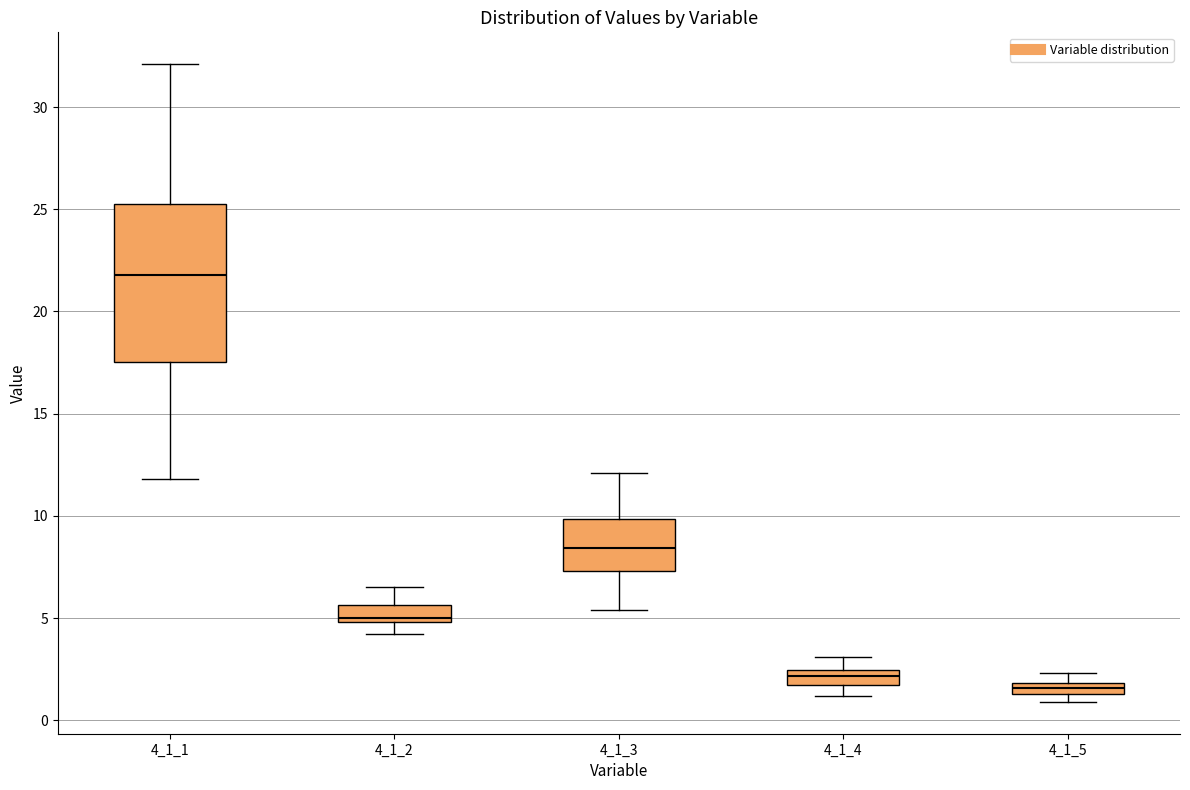

Which box's median line is the highest?

4_1_1